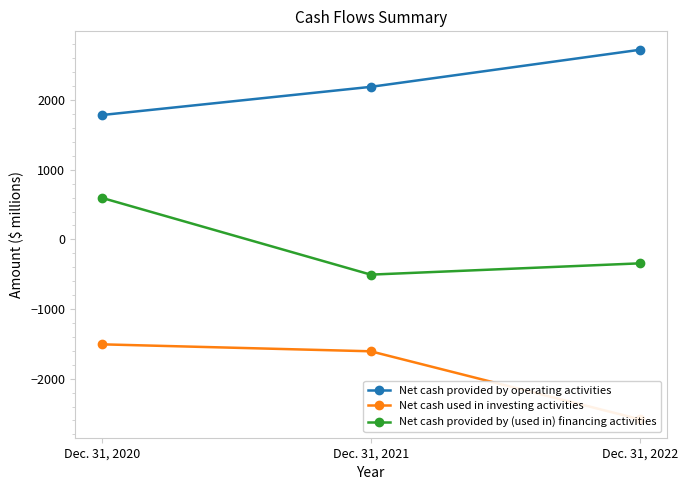

Does the chart have visible grid lines?

No